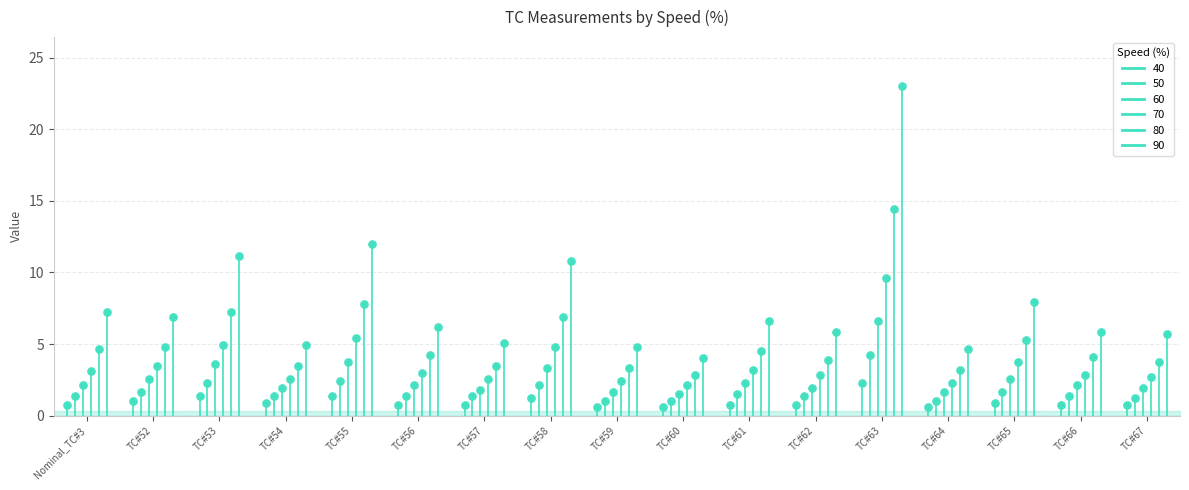

Which series has the largest range (max minus min)?

90